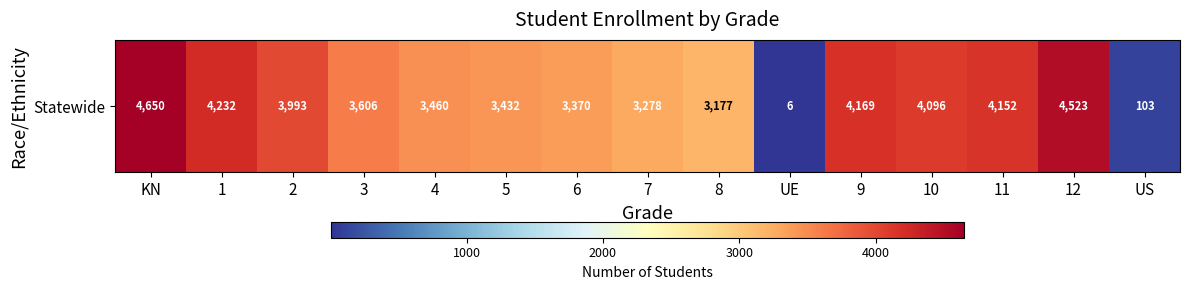

Rank the categories by value from highest to lowest.

KN, 12, 1, 9, 11, 10, 2, 3, 4, 5, 6, 7, 8, US, UE